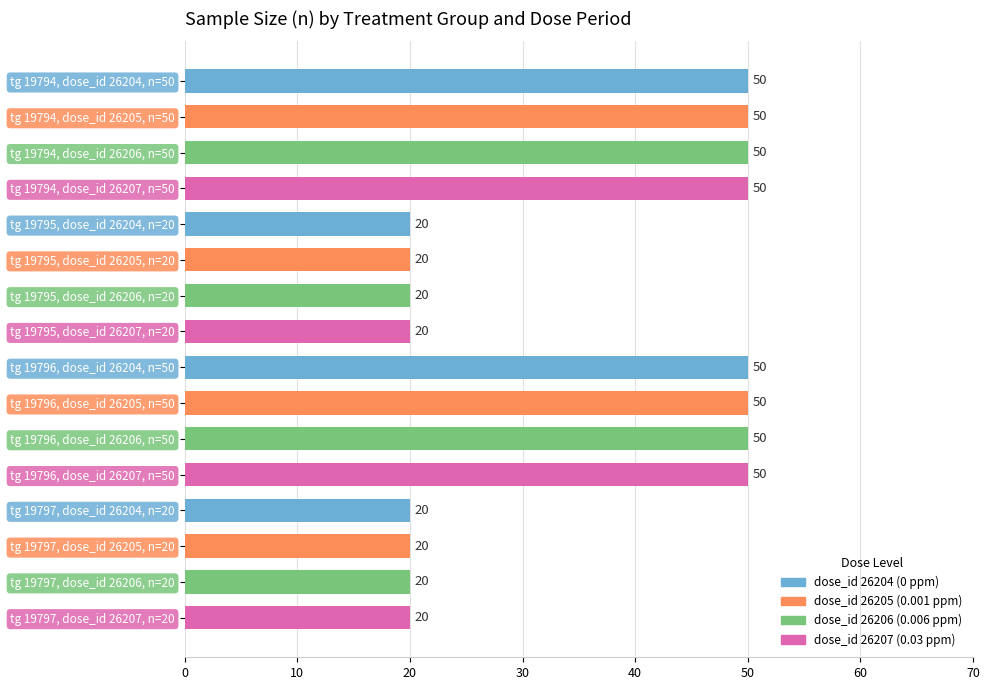

What is the change in value from tg 19795, dose_id 26205, n=20 to tg 19796, dose_id 26205, n=50?

+30